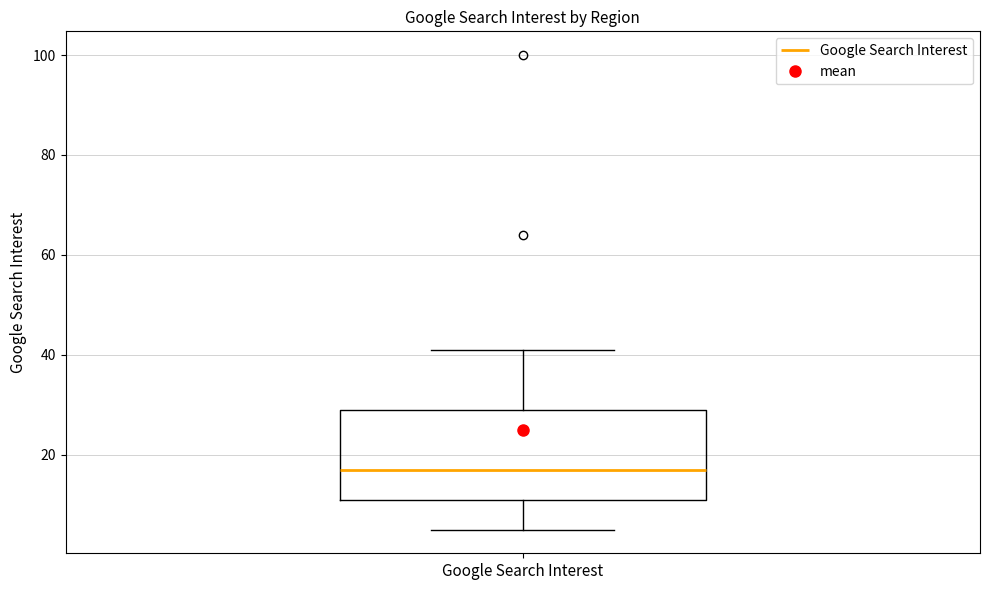

Read this box plot against the y-axis: the position of the median line, the range covered by the box, and the ends of both whiskers. The values are not printed on the chart, so give them approximately, as read against the axis.

median 18, box 12 to 30, whiskers 6 to 42